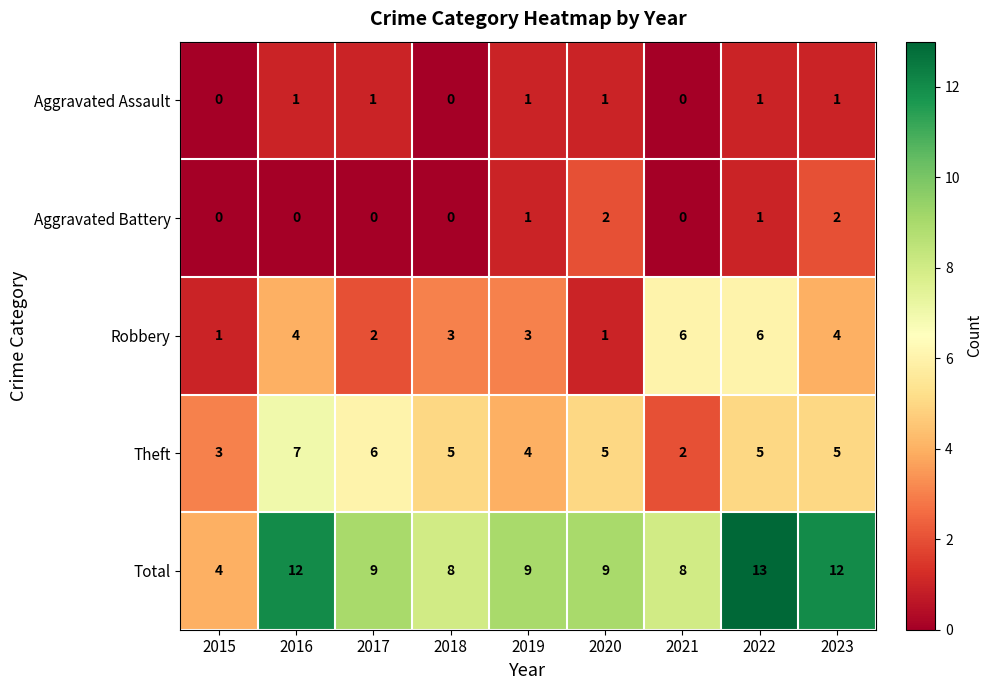

What is the spread (max minus min) of values at 2021?

8